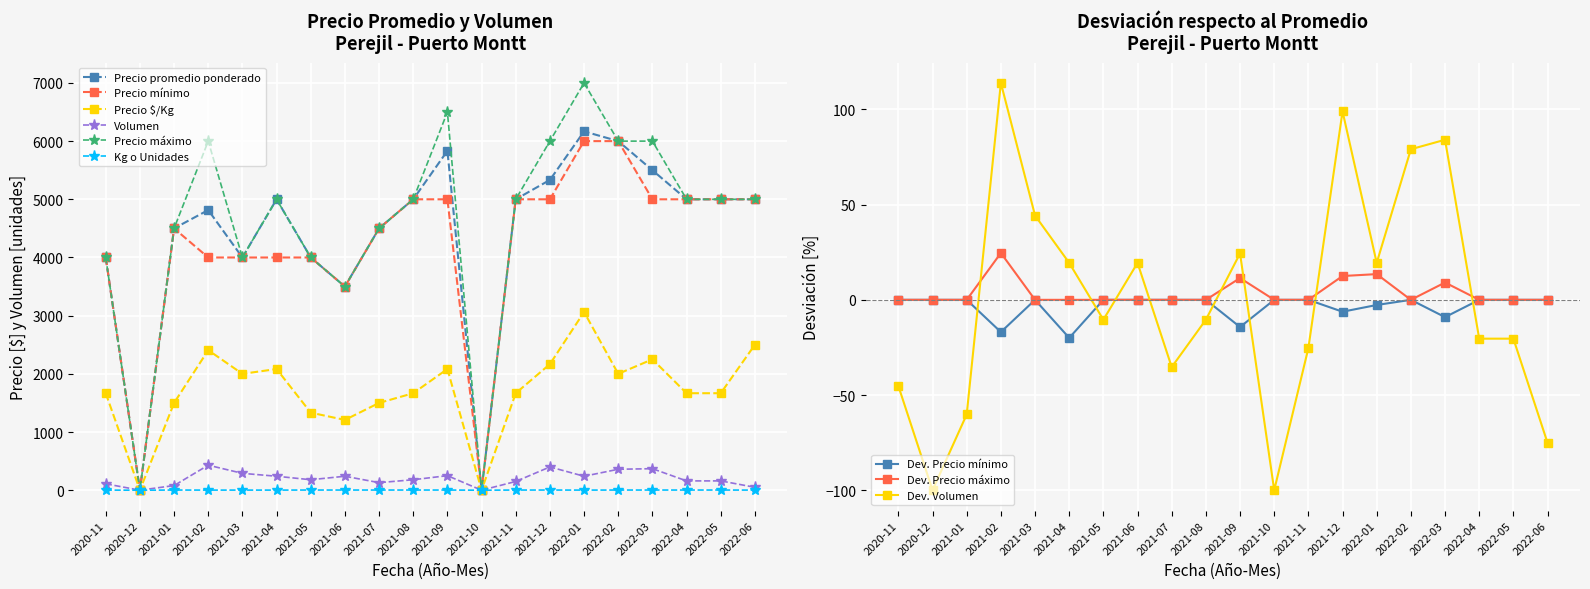

What position from the left is 2022-02?

16